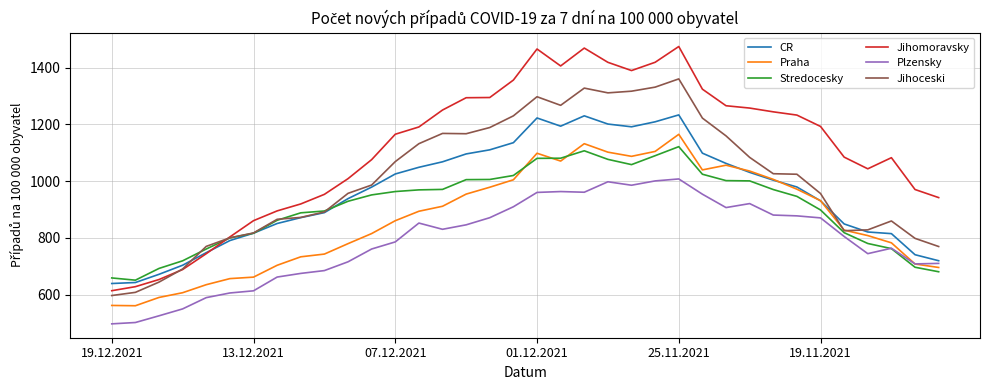

Rank the series by their maximum value, from lowest to highest.

Plzensky, Stredocesky, Praha, CR, Jihoceski, Jihomoravsky